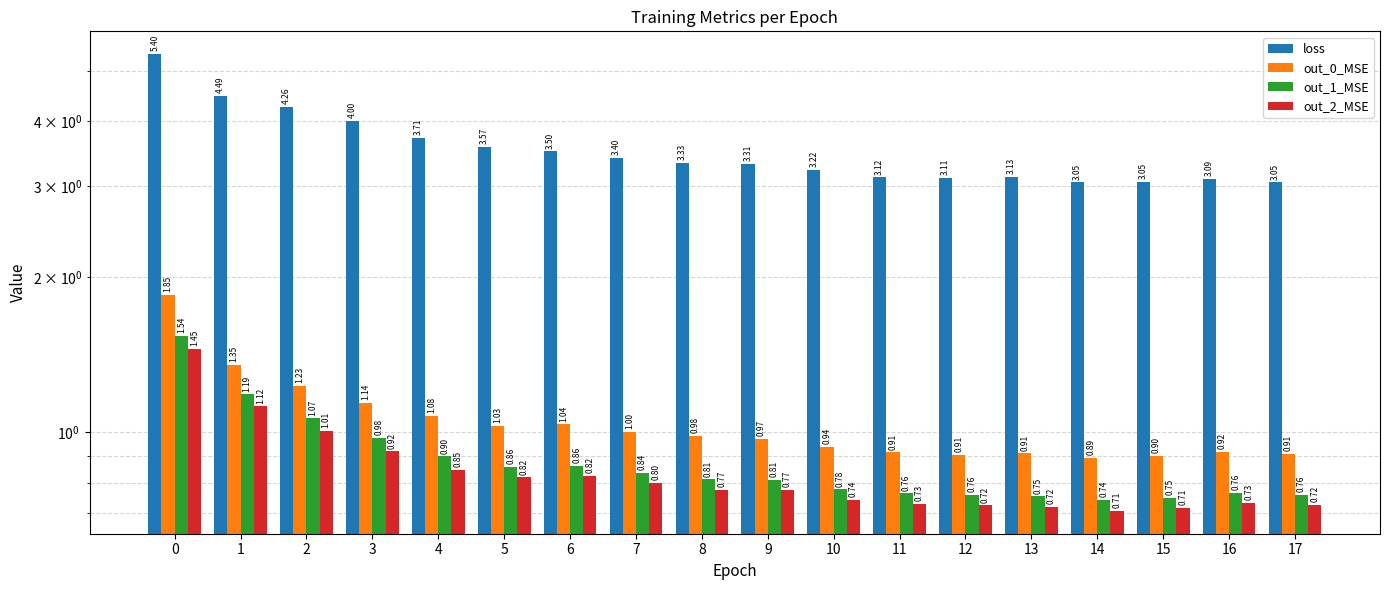

What is the sum of the out_0_MSE values at 12 and 5?

1.9